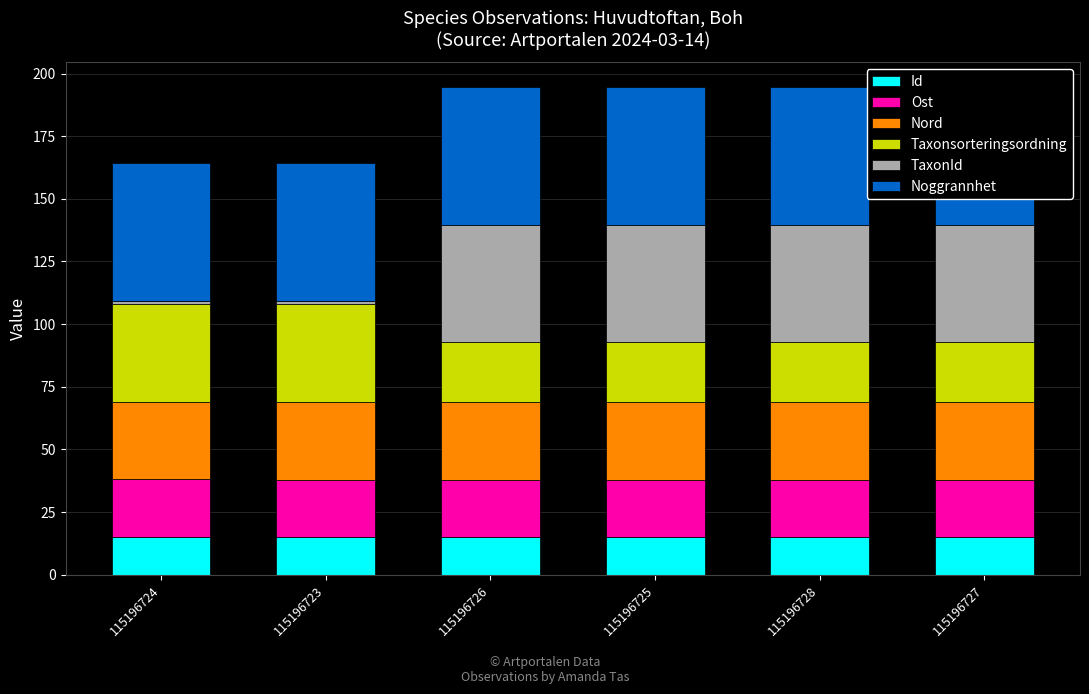

What position from the right is 115196725?

3